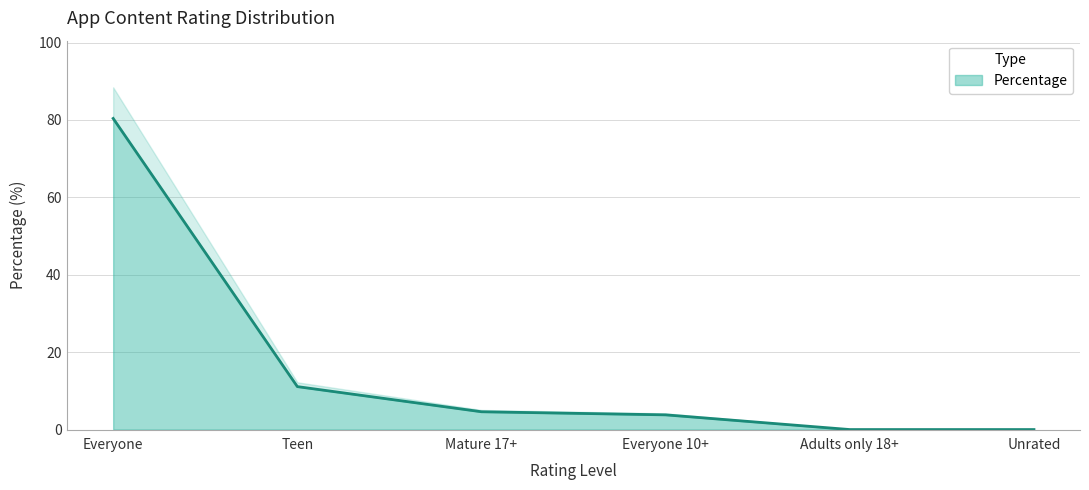

How many series are shown in this chart?

1